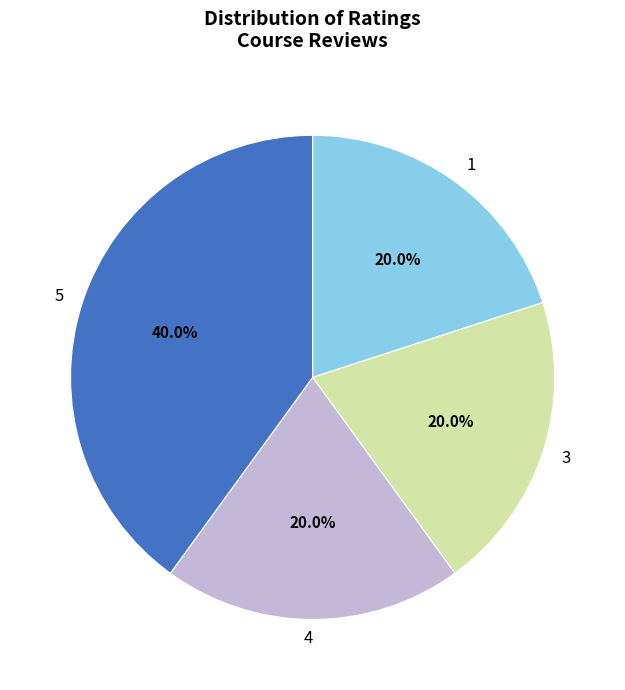

Is there a majority slice in this chart?

No